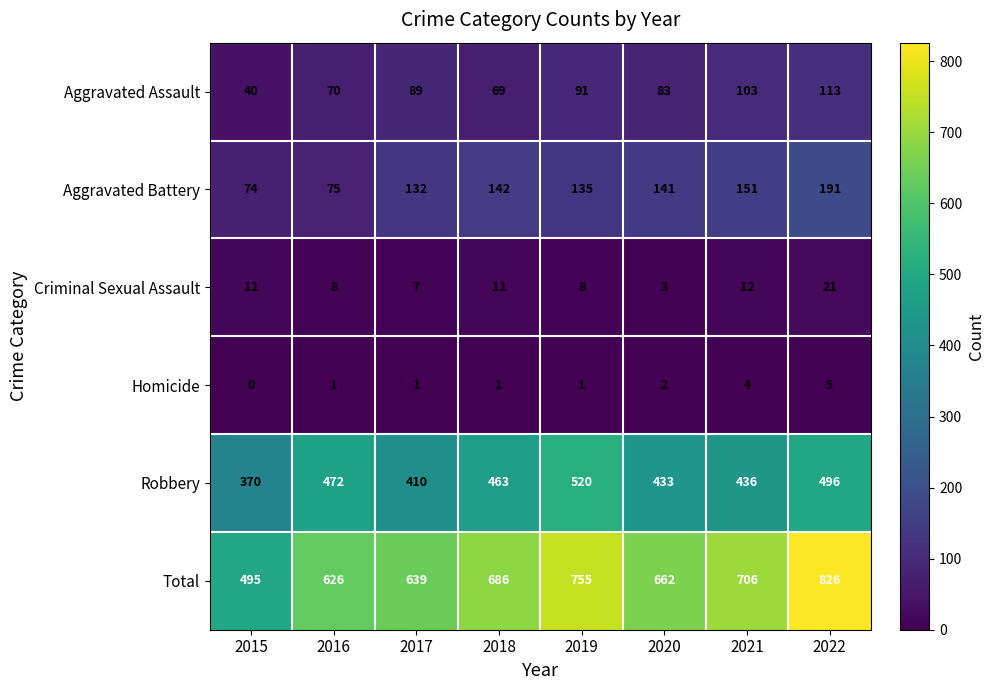

Which series has the largest range (max minus min)?

Total